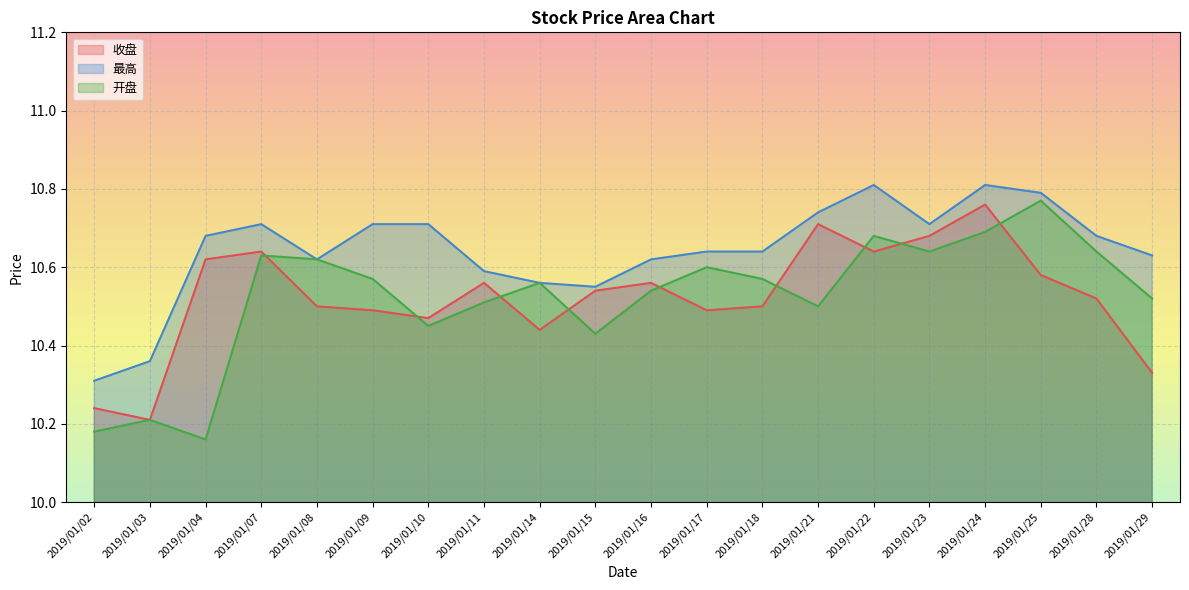

Which series has the largest total across all categories?

最高